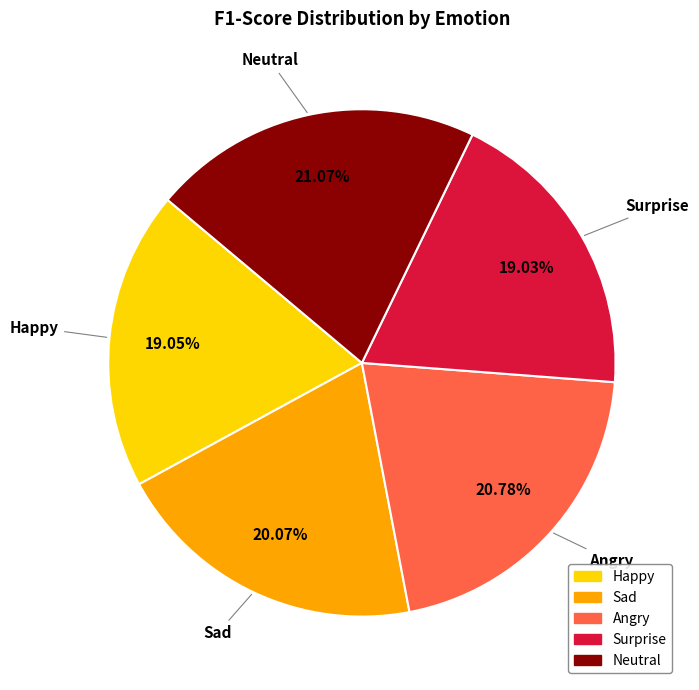

To the nearest percent, what is the difference between the largest and smallest slice percentages?

2%